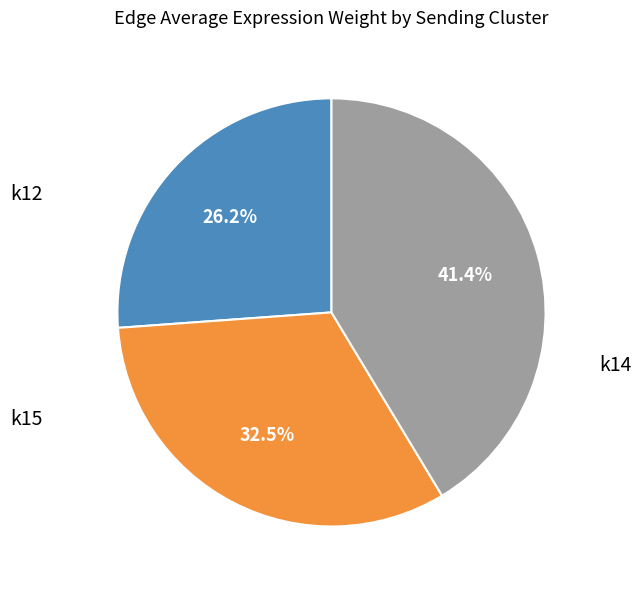

Is there a majority slice in this chart?

No